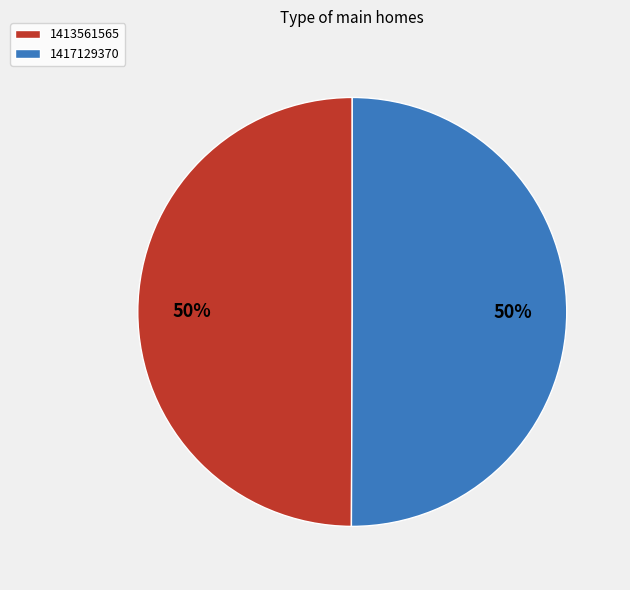

Is it true that 1413561565 is 1% of the pie?

False